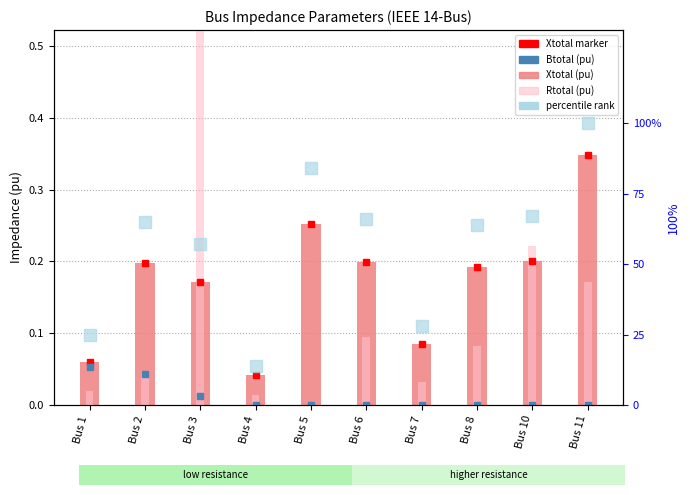

What is the value of the Xtotal marker bar at the 8th from the left?

0.2